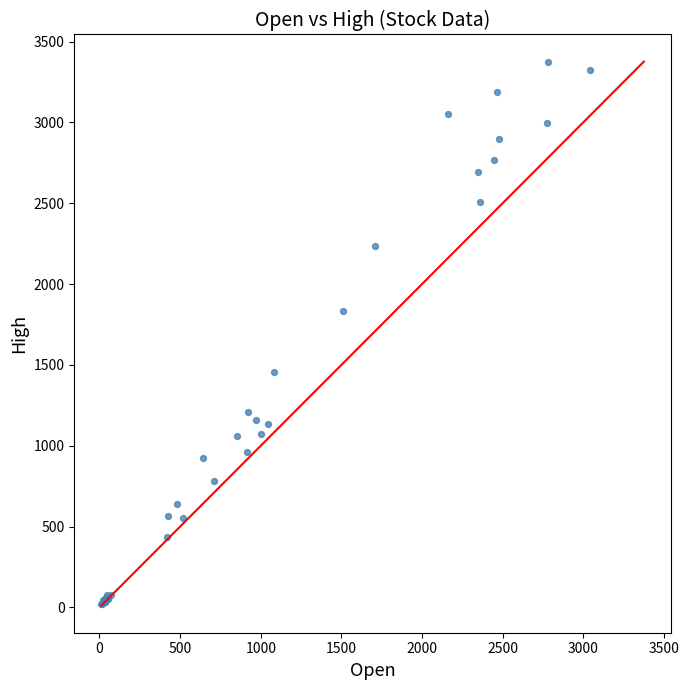

What Y value in the scatter plot is closest to 1698?

1834.8